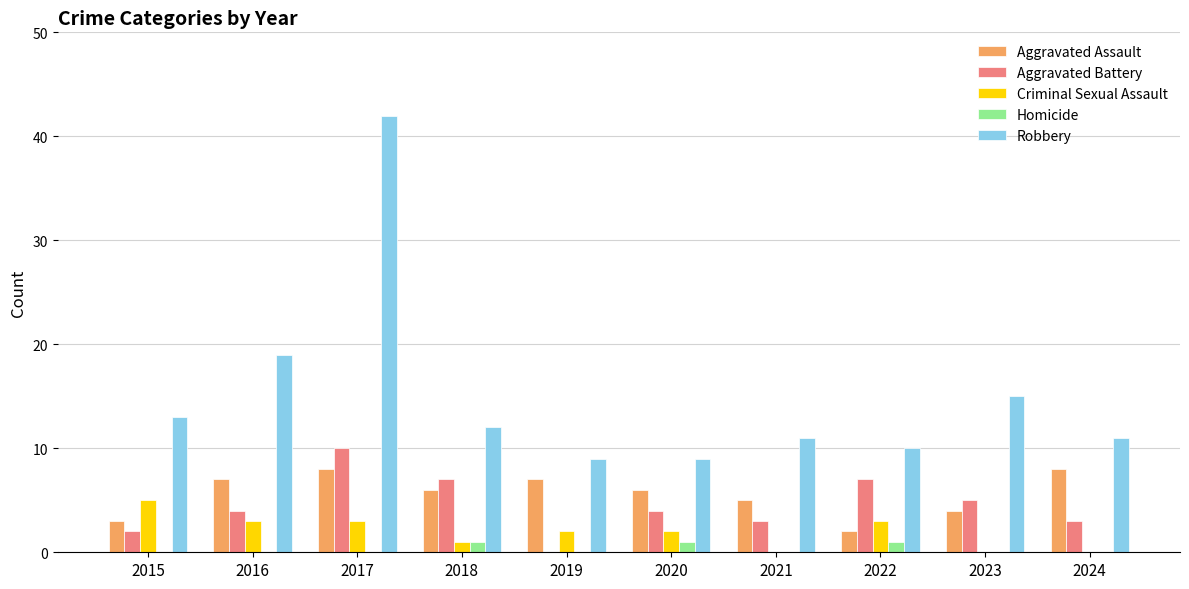

Reading left to right, transcribe all the data shown in this chart.

Aggravated Assault: 3	7	8	6	7	6	5	2	4	8
Aggravated Battery: 2	4	10	7	0	4	3	7	5	3
Criminal Sexual Assault: 5	3	3	1	2	2	0	3	0	0
Homicide: 0	0	0	1	0	1	0	1	0	0
Robbery: 13	19	42	12	9	9	11	10	15	11